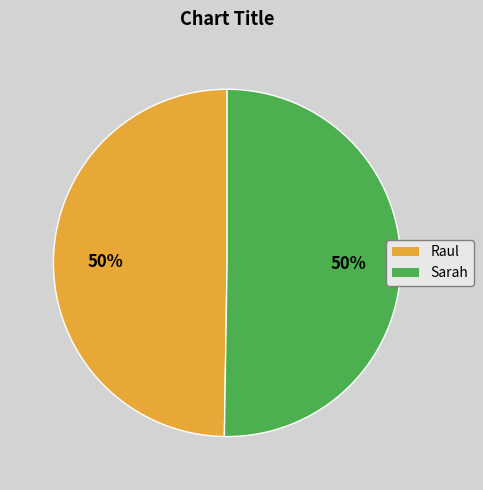

To the nearest percent, what is the average slice percentage?

50%